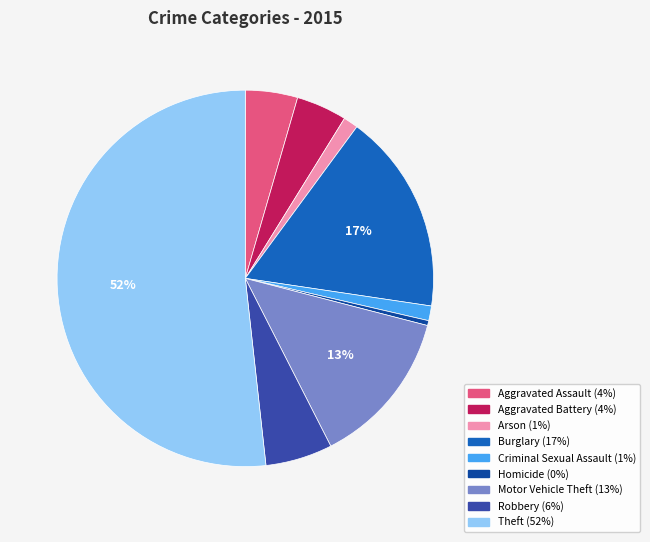

To the nearest percent, what percentage of the pie is Burglary?

17%